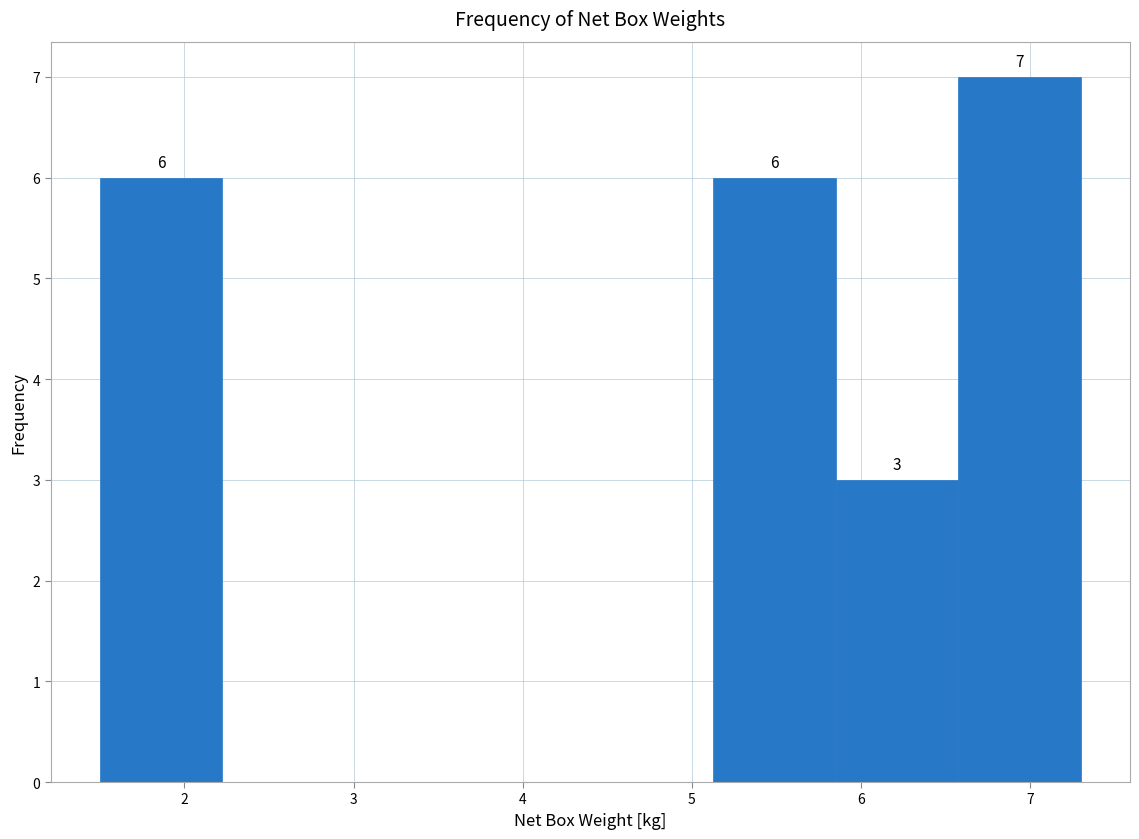

Over which range of the x-axis is the bar tallest?

6.6 to 7.3